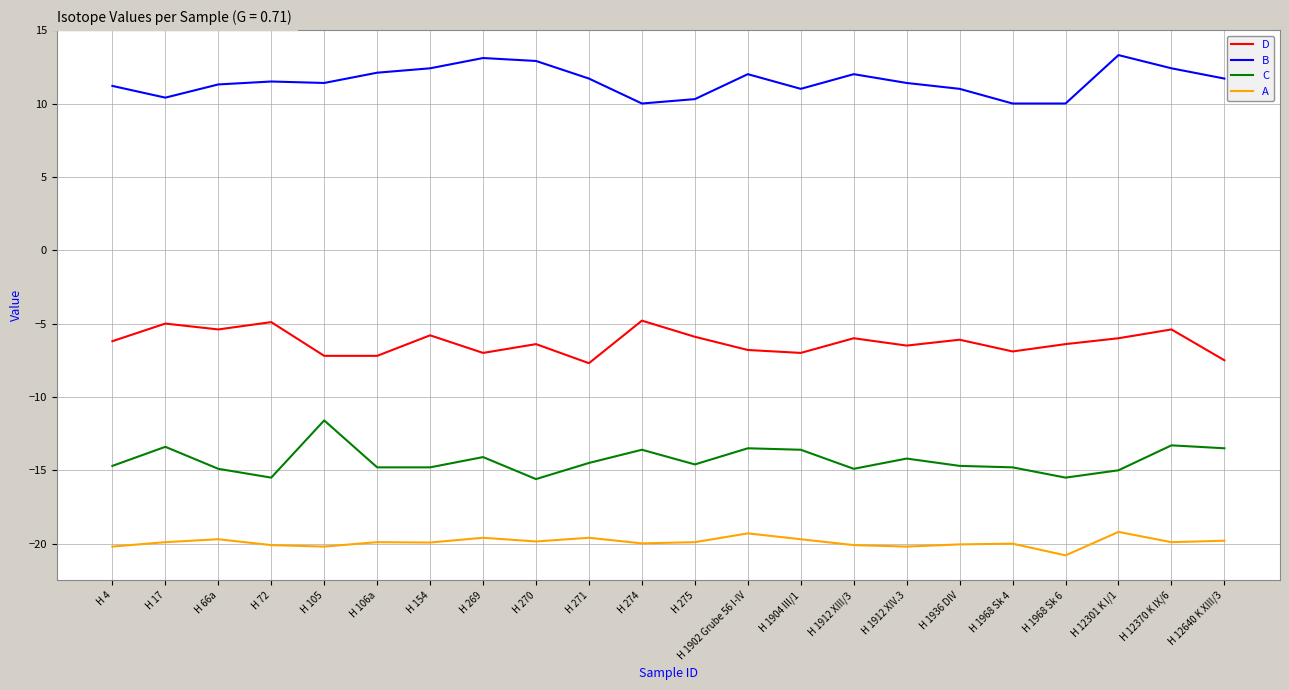

How many lines are shown in the chart?

4